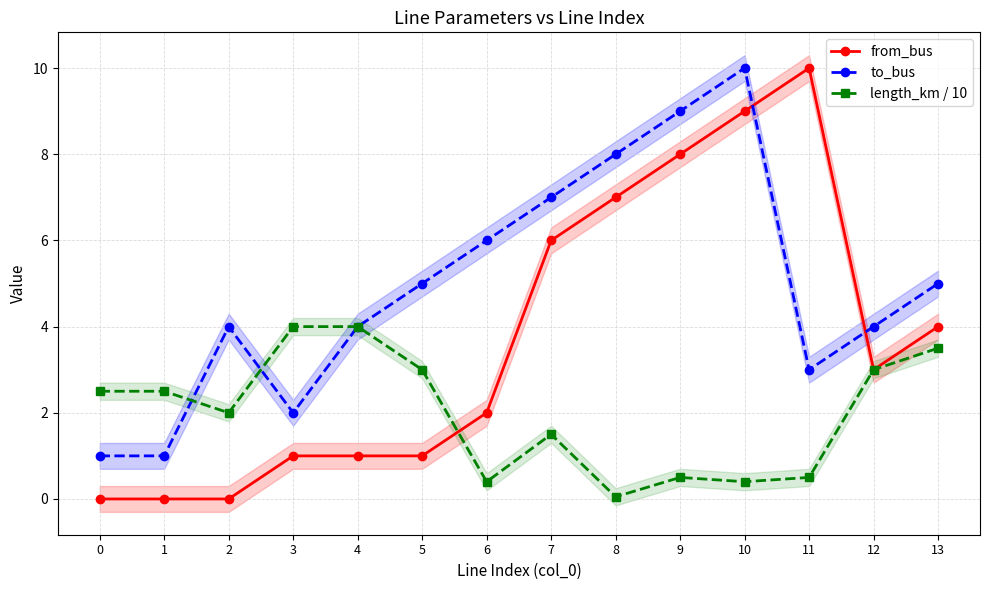

Which series has the widest spread of values?

from_bus